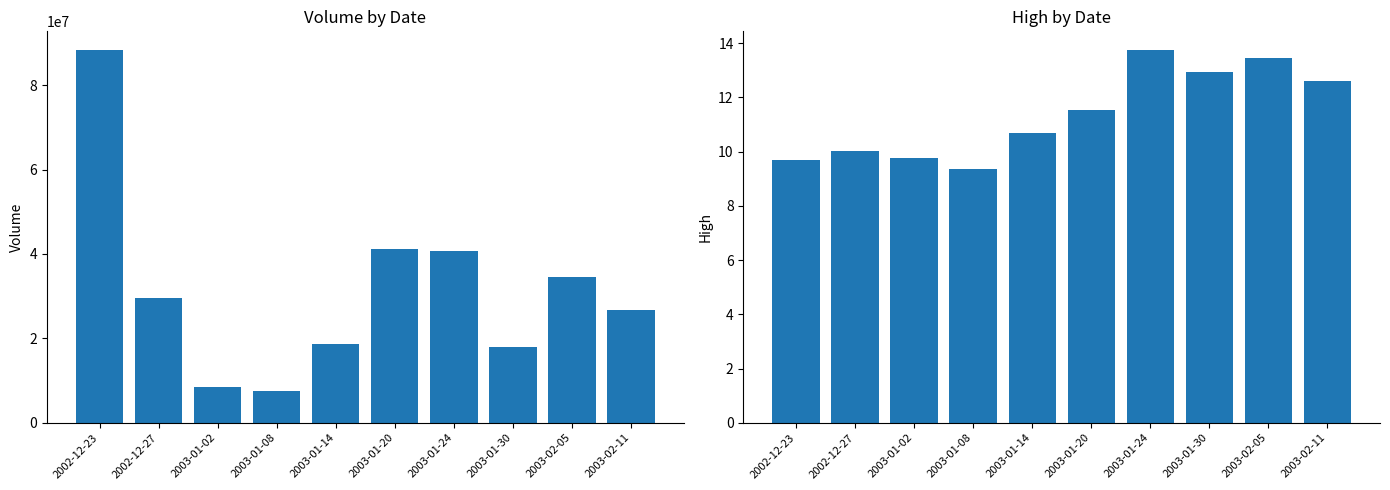

Which label corresponds to the smallest value in the chart?

2003-01-08